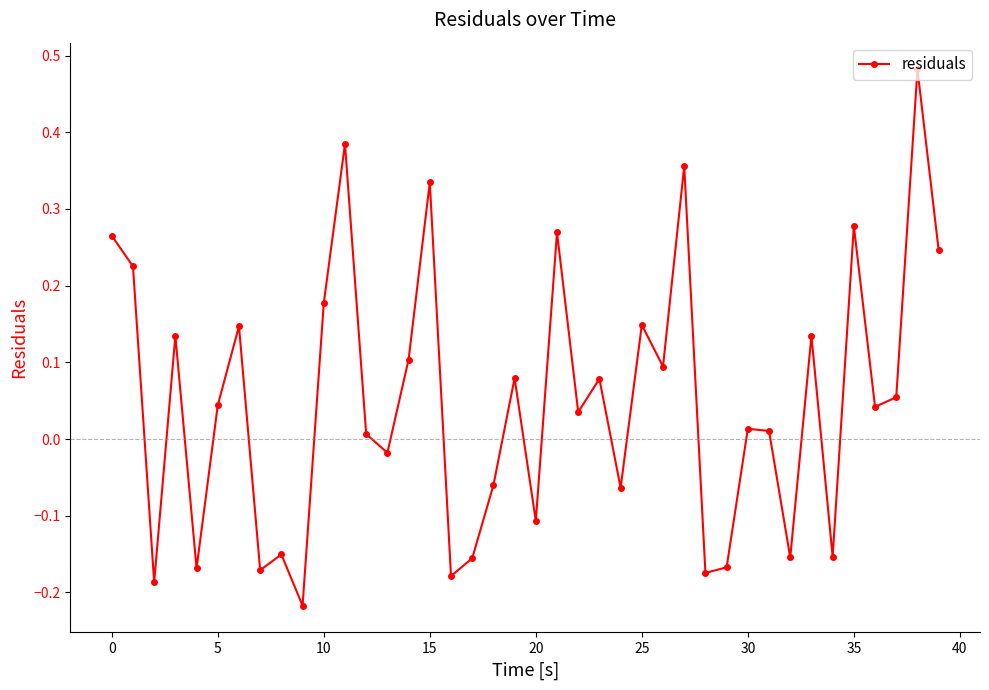

What is the difference between the maximum and second lowest values?

0.7